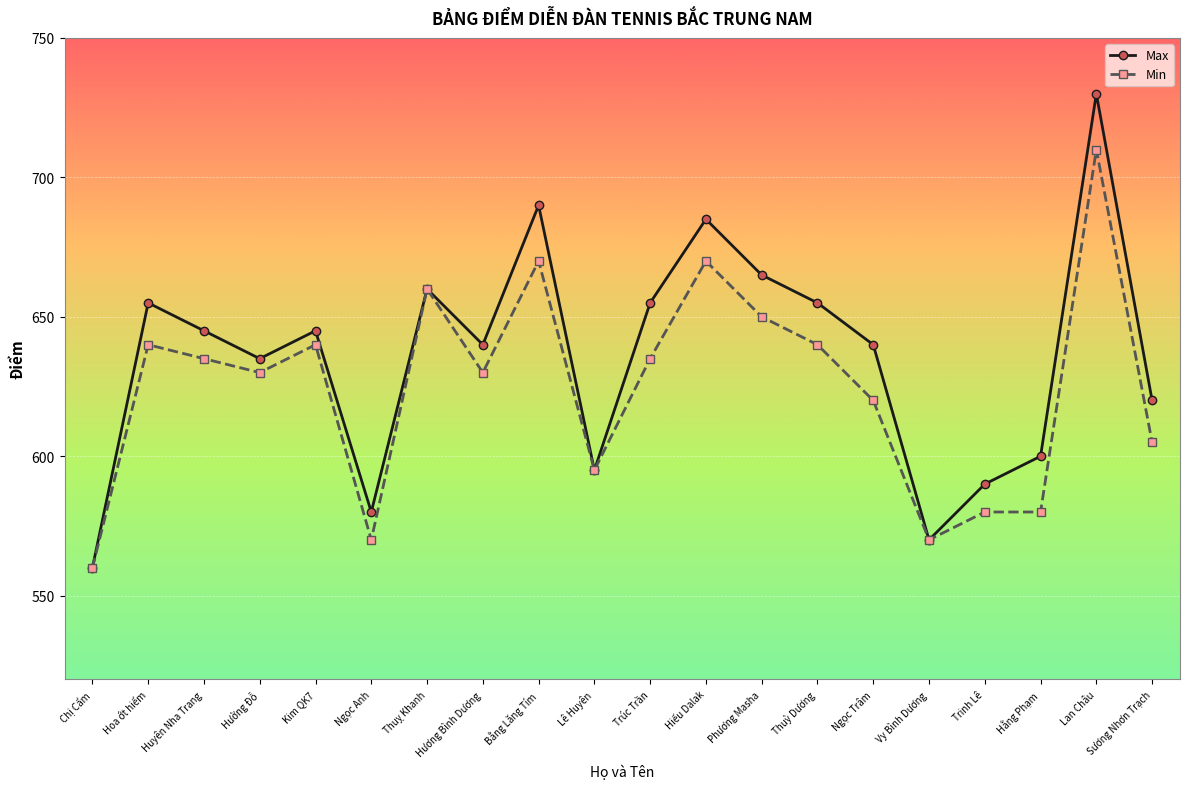

How many categories are shown in the chart?

20